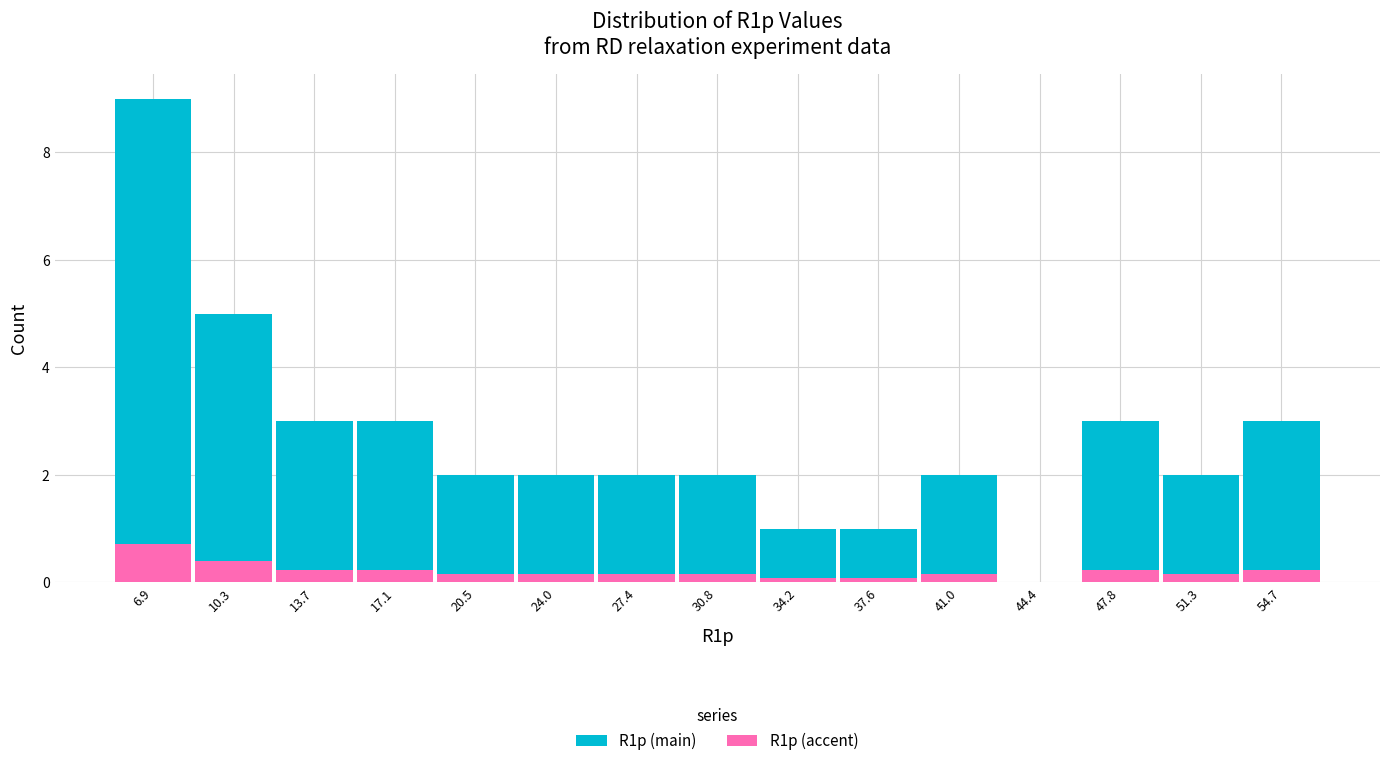

What is the total height of the stacked bar covering 39.5 to 42.5 on the x-axis? Neither the bar edges nor the heights are printed on the chart, so give them approximately, as read against the axes.

2